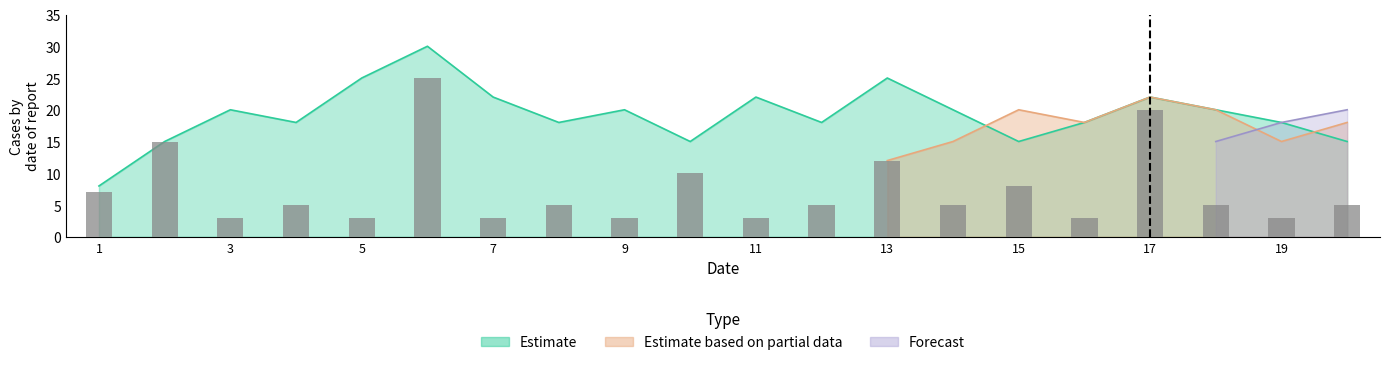

What is the sum of all Bars values?

148